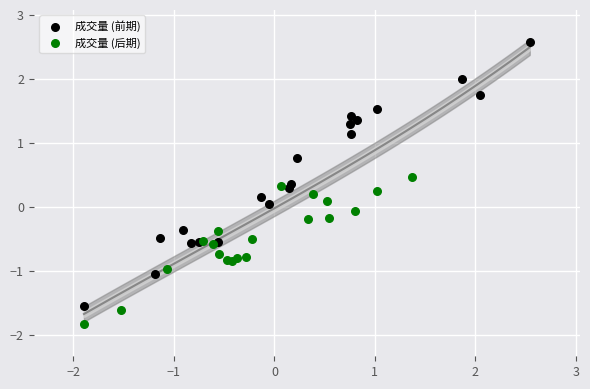

Which series contains the highest Y value?

成交量 (前期)